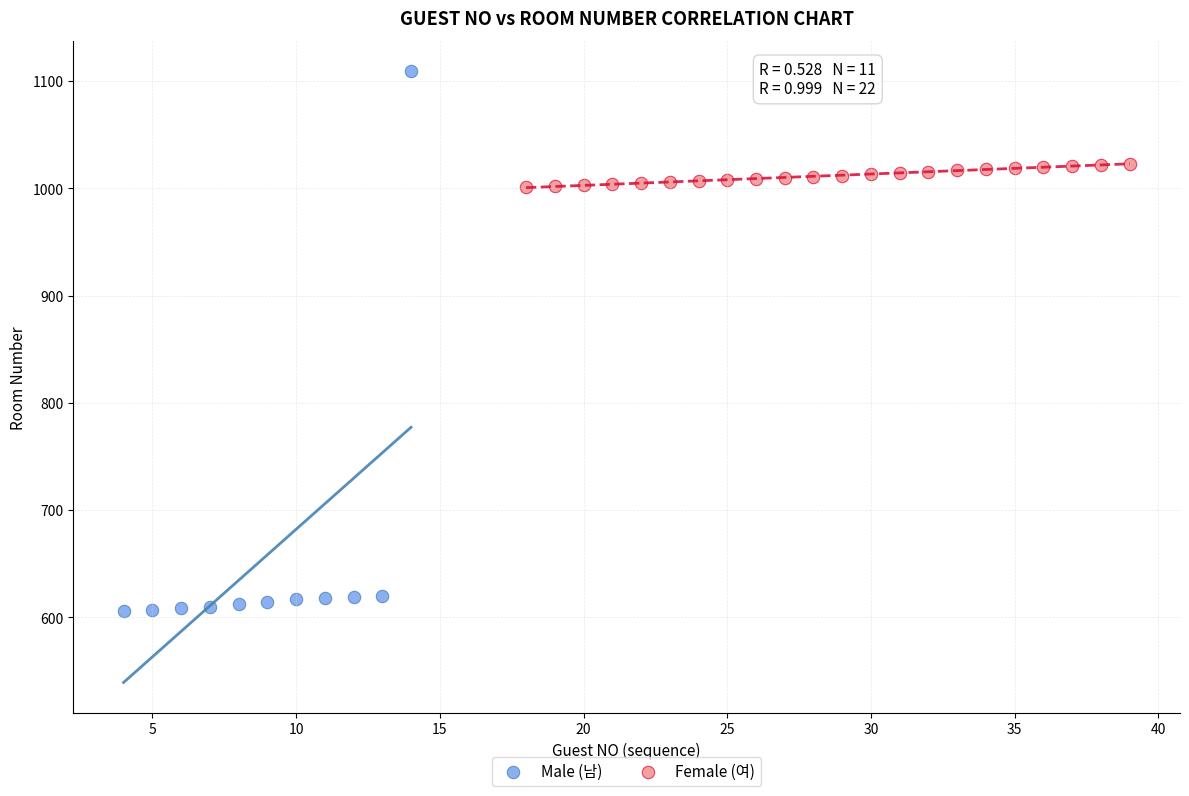

Which series contains the highest Y value?

Male (남)